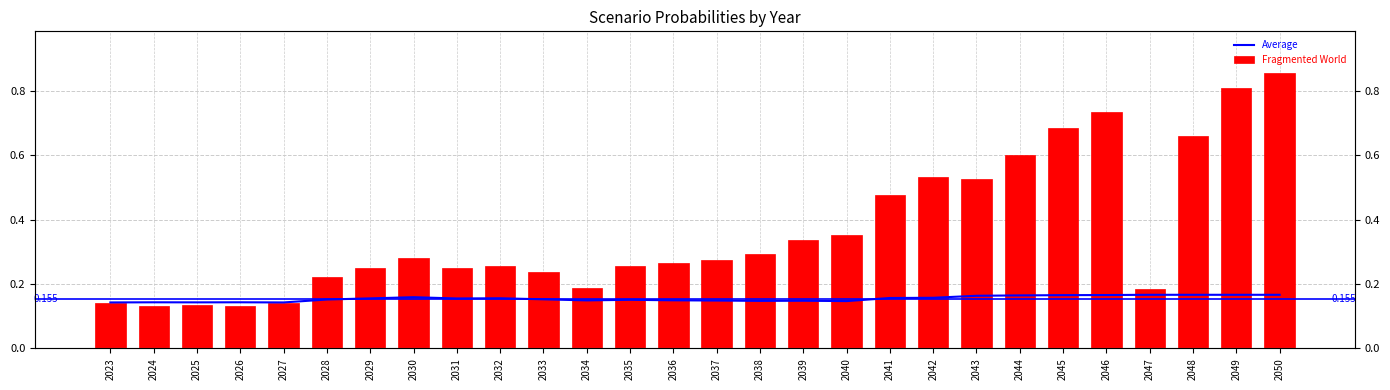

At which category is the sum across all series the highest?

2050